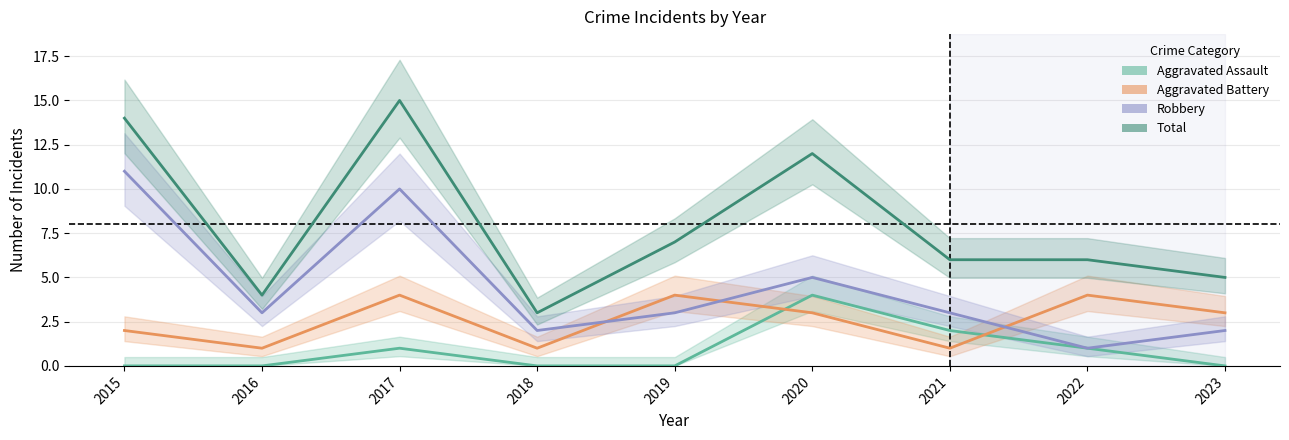

How many Robbery values are between 2 and 5?

6